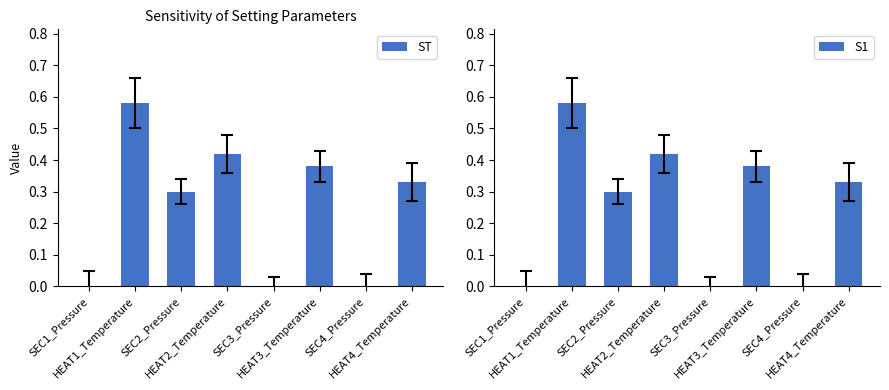

How many data points in ST are above 0?

5